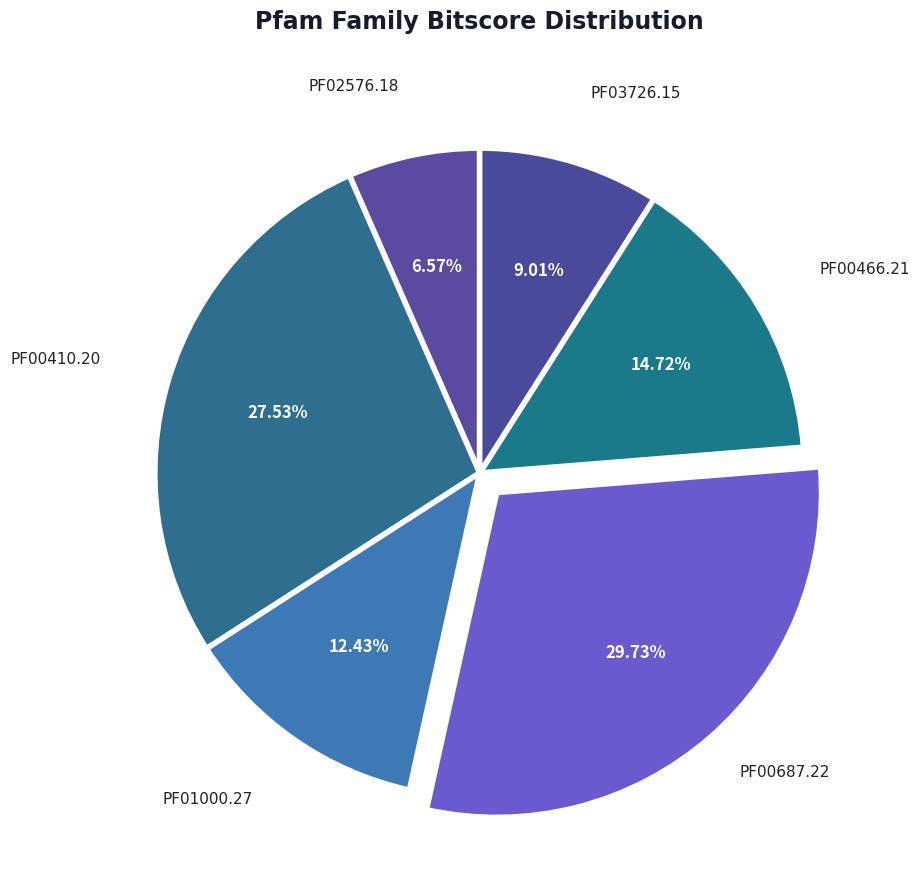

How many slices are in this pie chart?

6